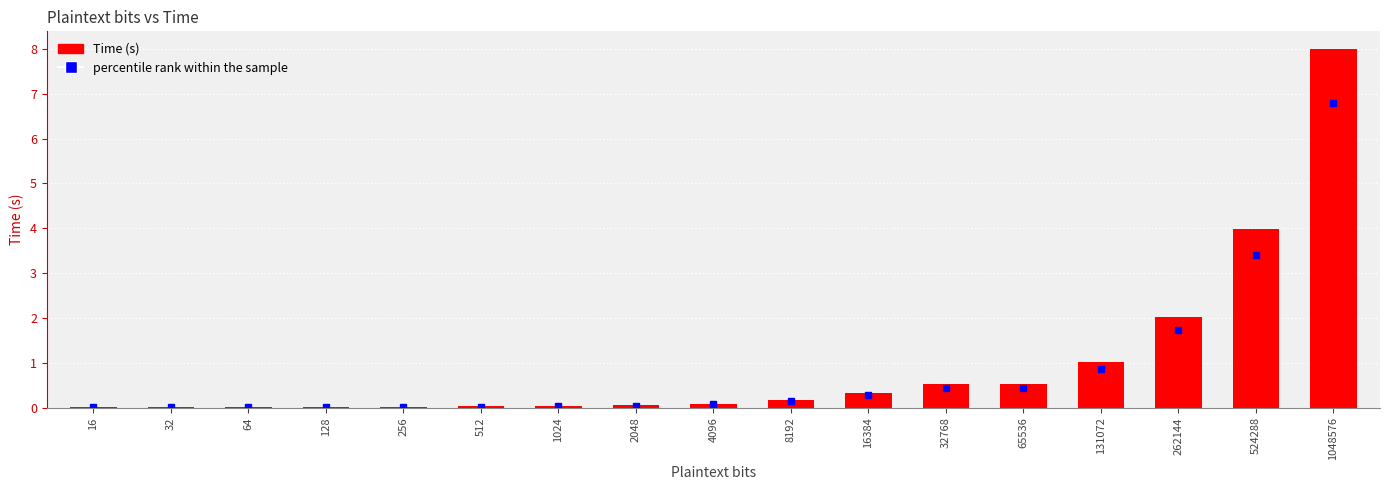

What is the sum of all values?

16.9